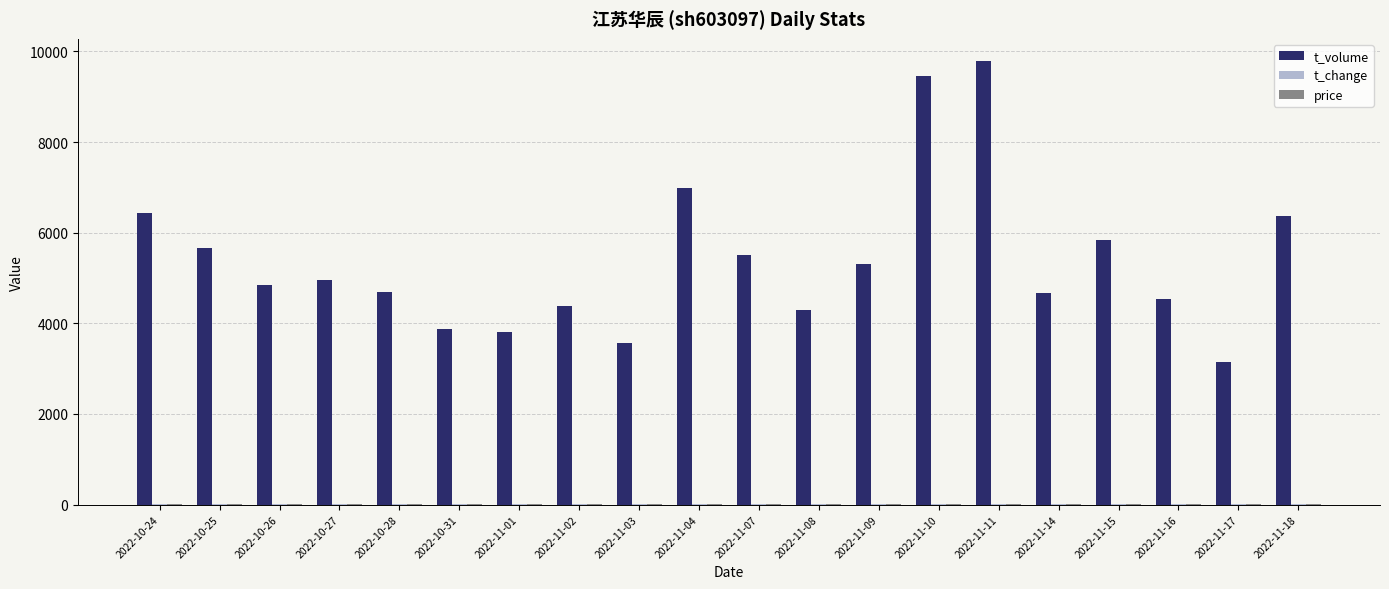

Which series changed the most between 2022-11-02 and 2022-11-07?

t_volume